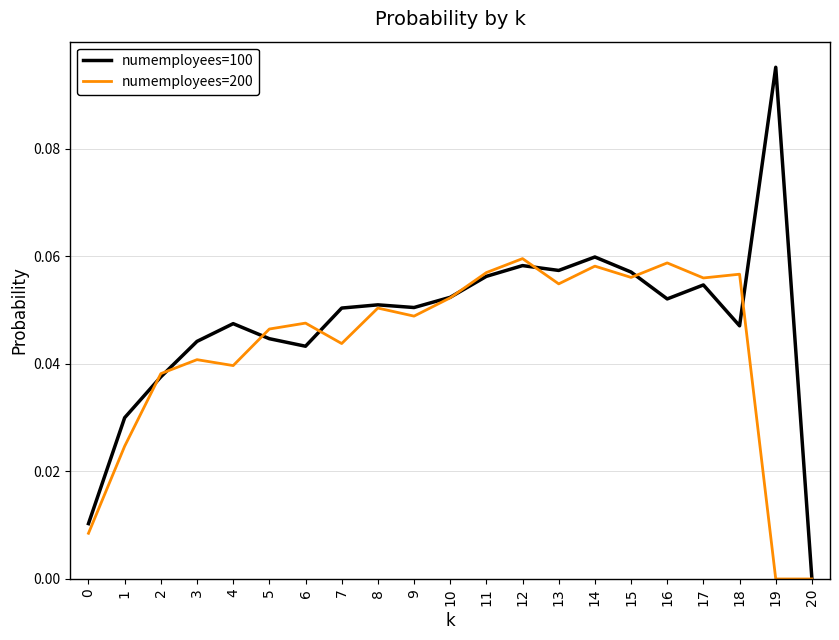

Which series has the largest total across all categories?

numemployees=100